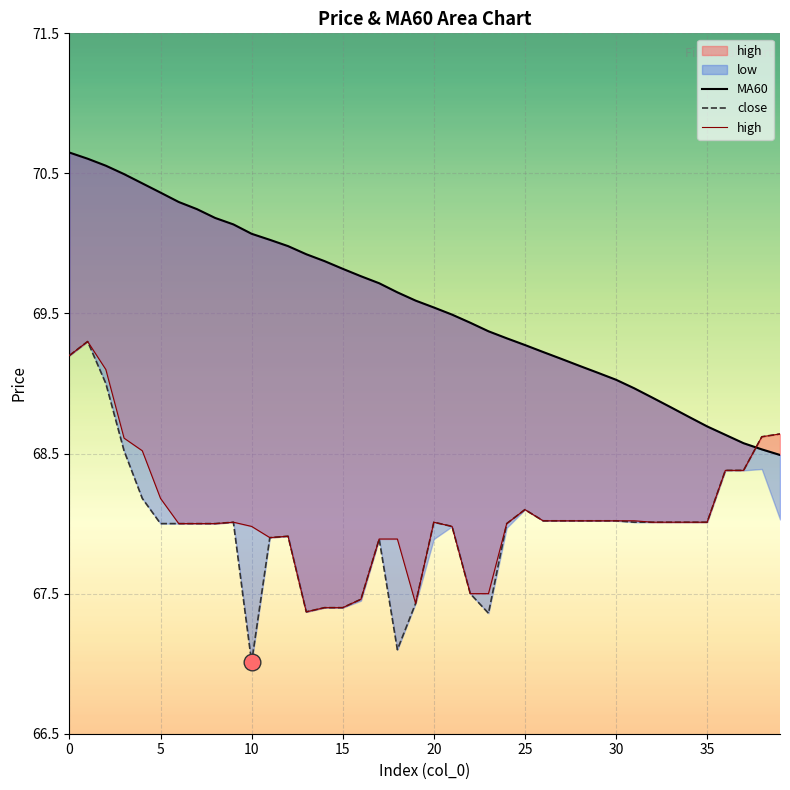

The value of close at 30 is 44.0. True or false?

False